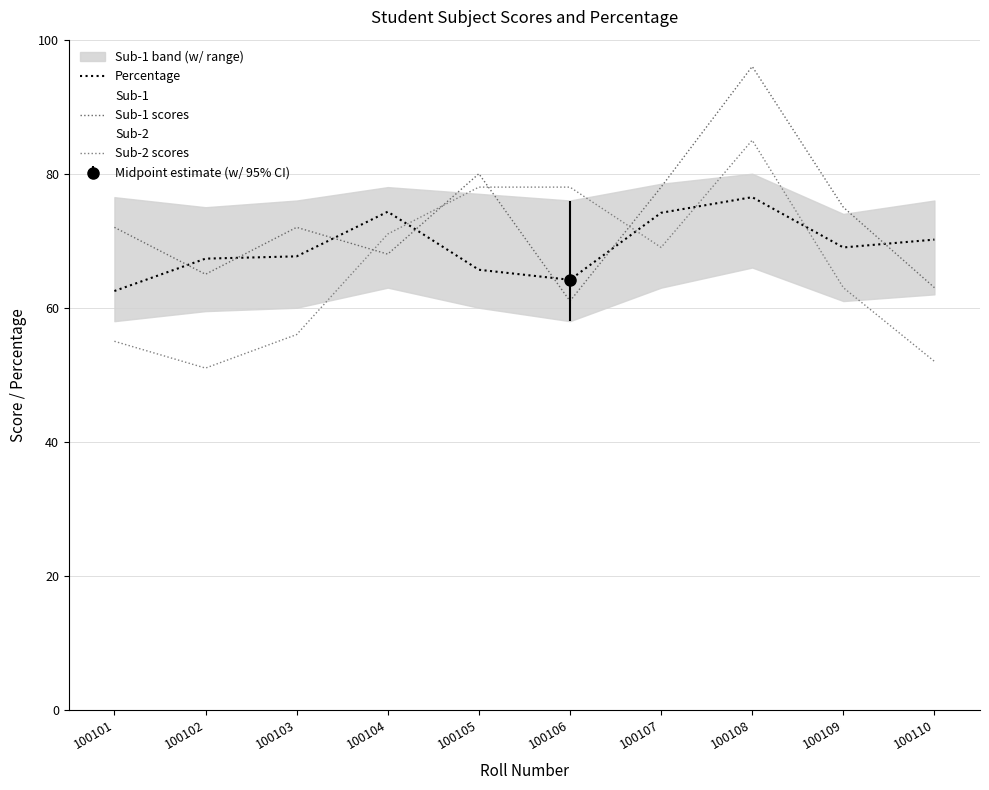

What is the sum of the Sub-1 scores values at 100104 and 100106?

129.0